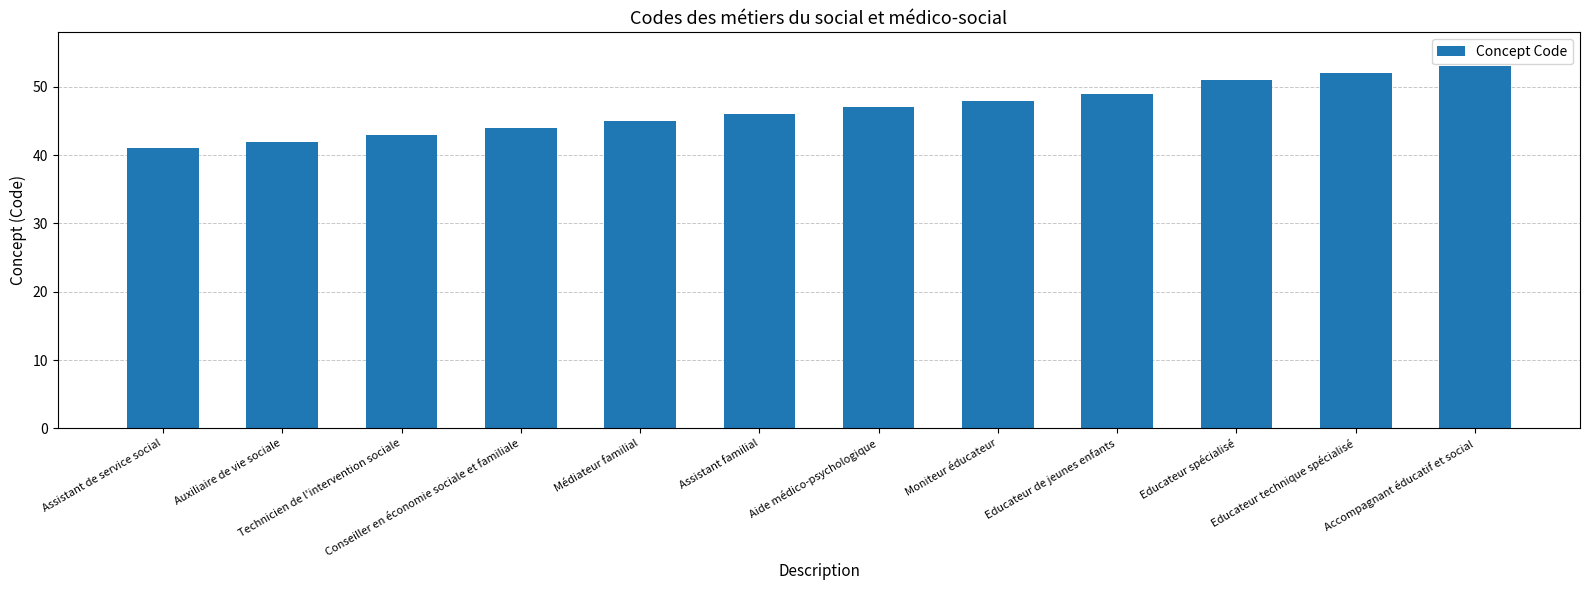

What is the change in value from Moniteur éducateur to Educateur de jeunes enfants?

+1